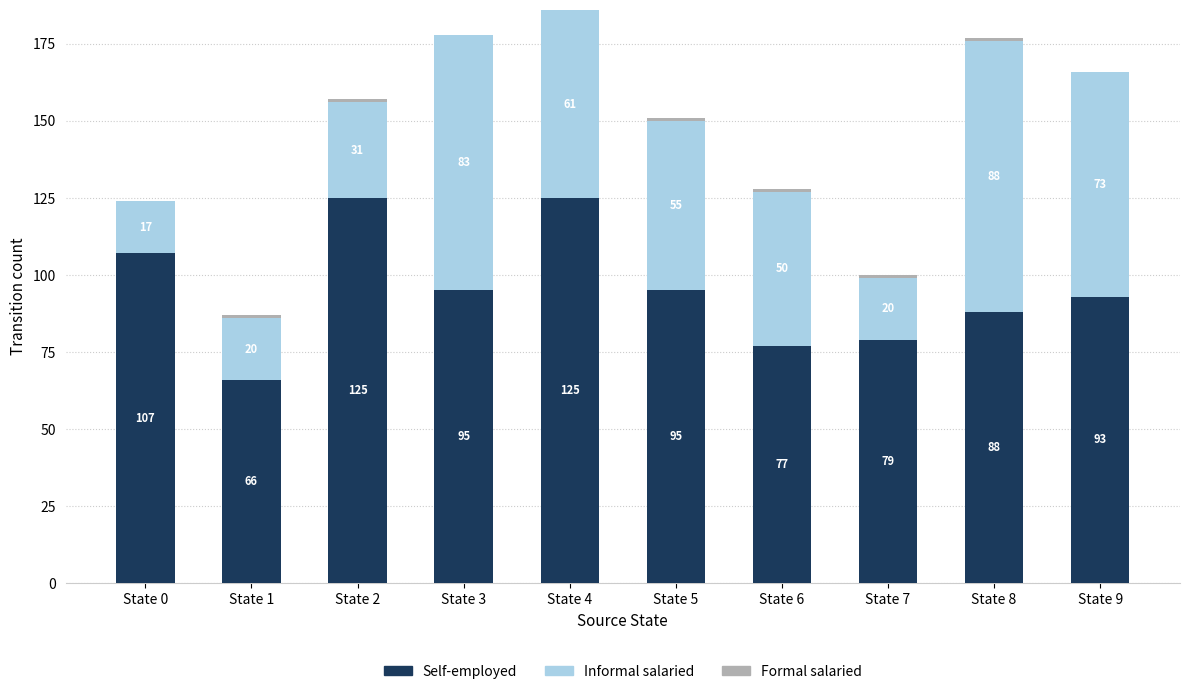

The value of Self-employed at State 0 is 107. True or false?

True